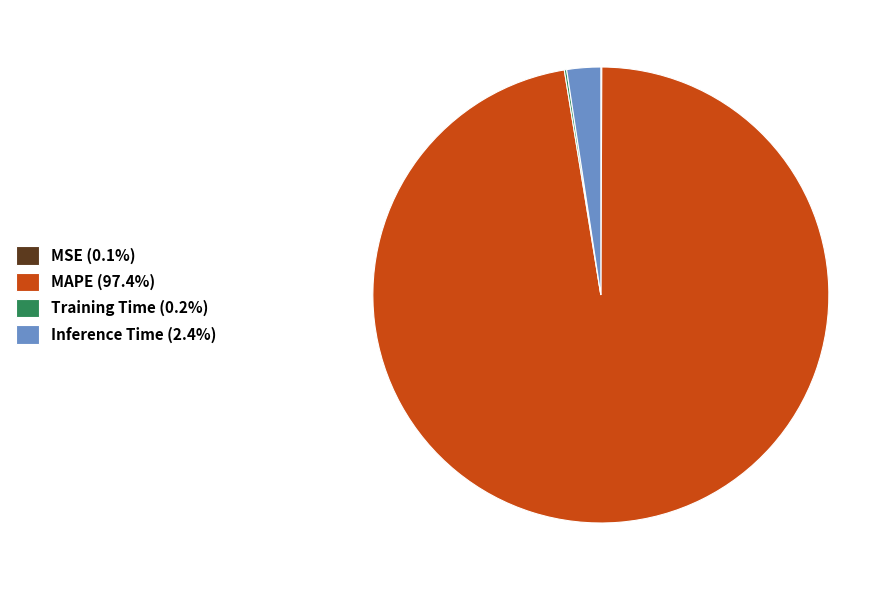

Is MAPE (97.4%) the majority of the pie?

Yes